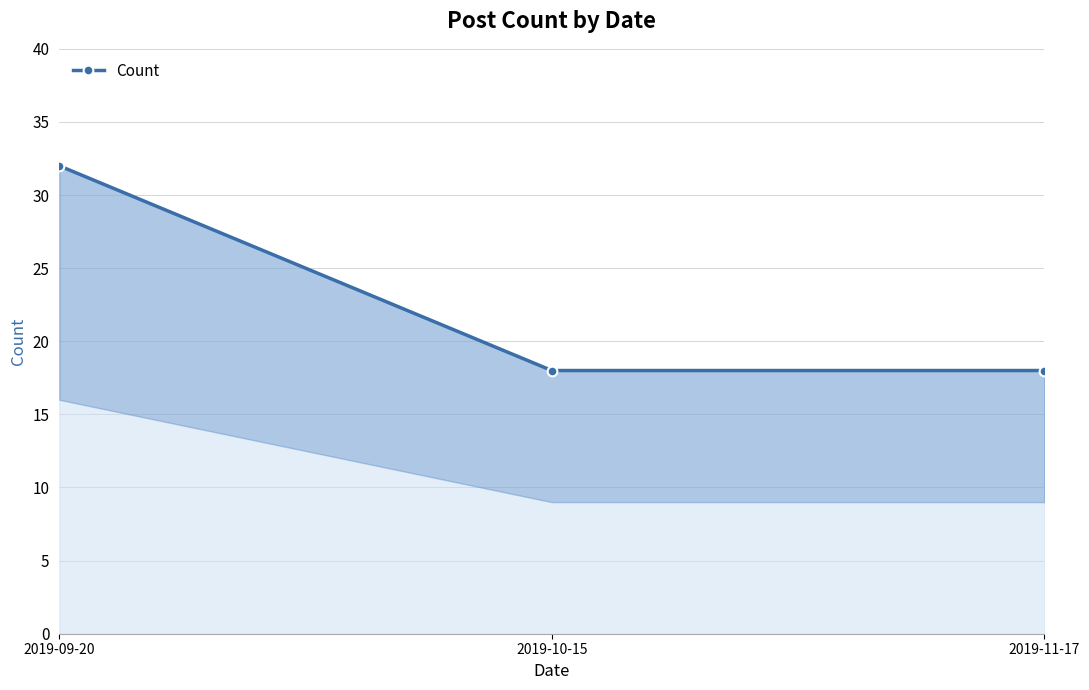

What is the ratio of the value at 2019-09-20 to the value at 2019-10-15?

1.8